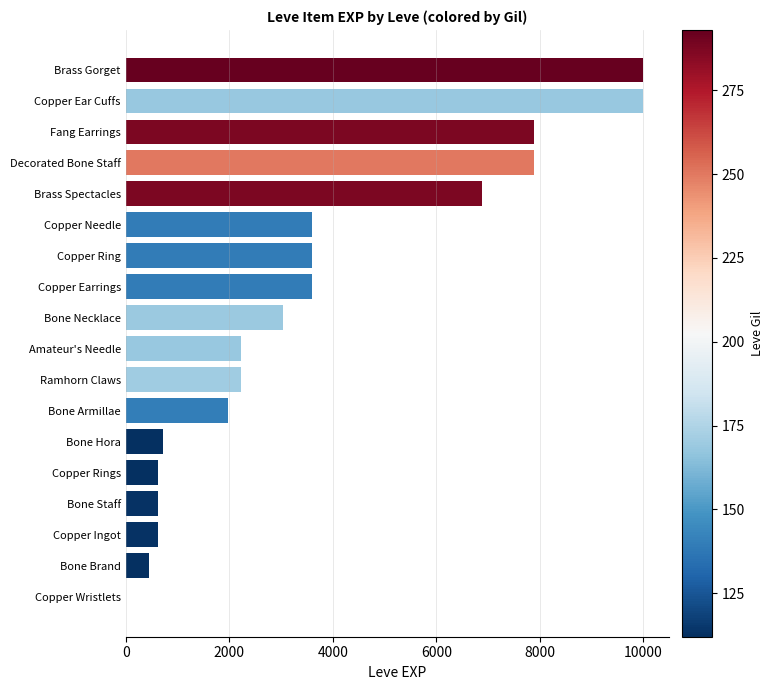

Reading top to bottom, transcribe all the data shown in this chart.

Brass Gorget=9990	Copper Ear Cuffs=9990	Fang Earrings=7880	Decorated Bone Staff=7880	Brass Spectacles=6880	Copper Needle=3600	Copper Ring=3600	Copper Earrings=3600	Bone Necklace=3040	Amateur's Needle=2230	Ramhorn Claws=2230	Bone Armillae=1980	Bone Hora=720	Copper Rings=630	Bone Staff=630	Copper Ingot=630	Bone Brand=450	Copper Wristlets=1